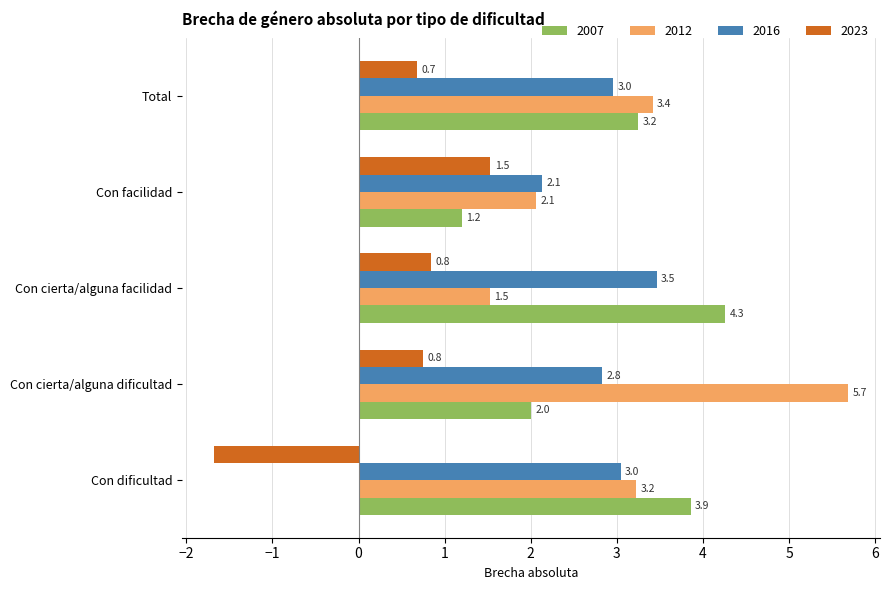

Which category has the highest value across all series?

Con cierta/alguna dificultad